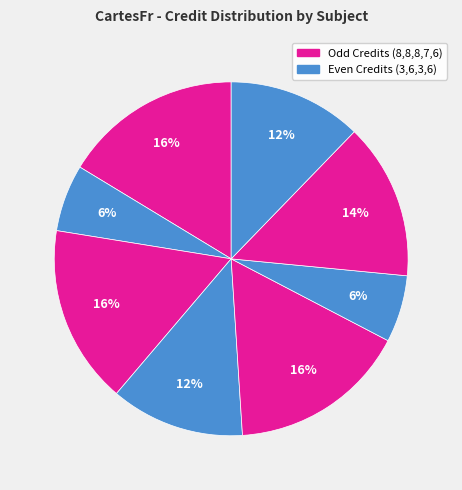

How many slices are in this pie chart?

8